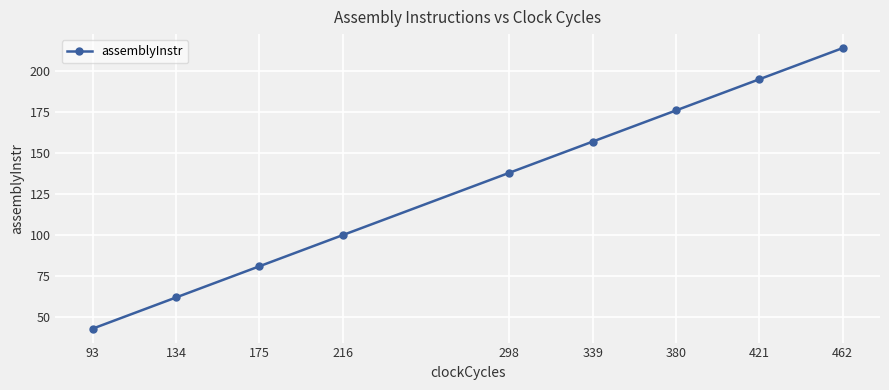

Reading right to left, what are all the values shown in this chart?

214	195	176	157	138	100	81	62	43